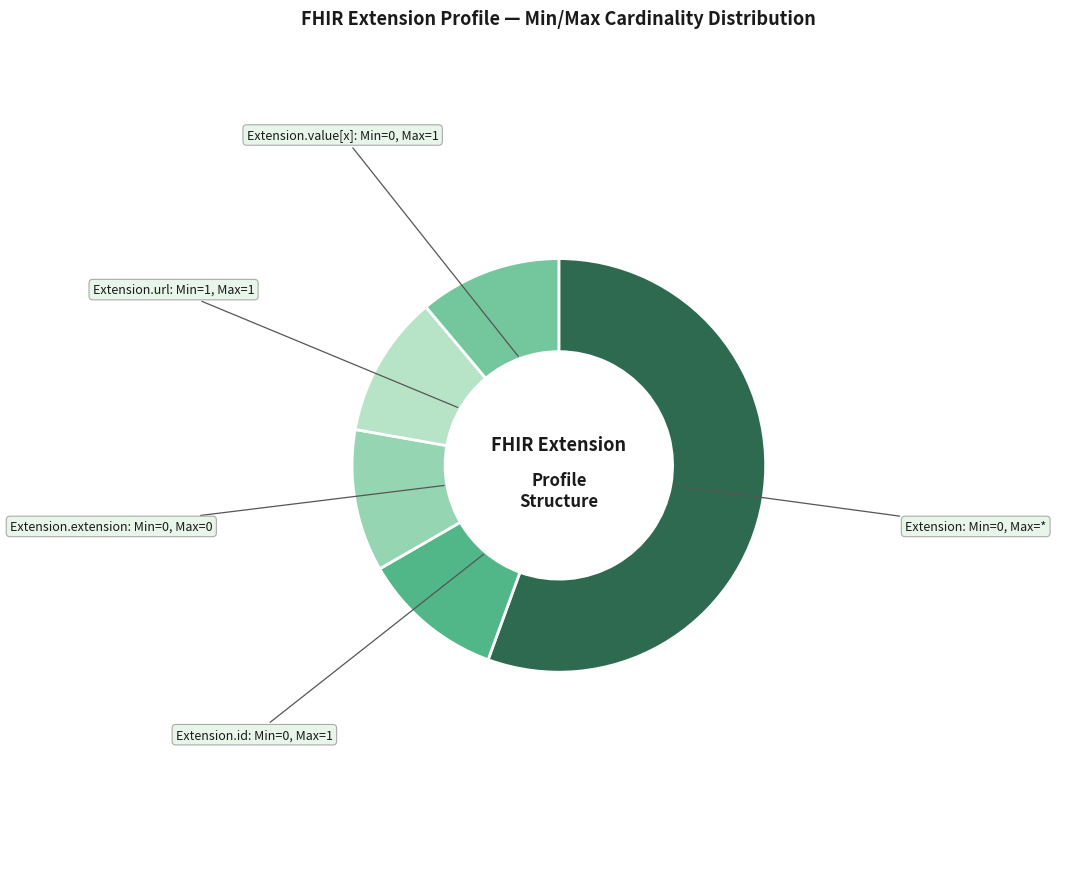

Which category has the biggest portion of the pie?

Extension: Min=0, Max=*